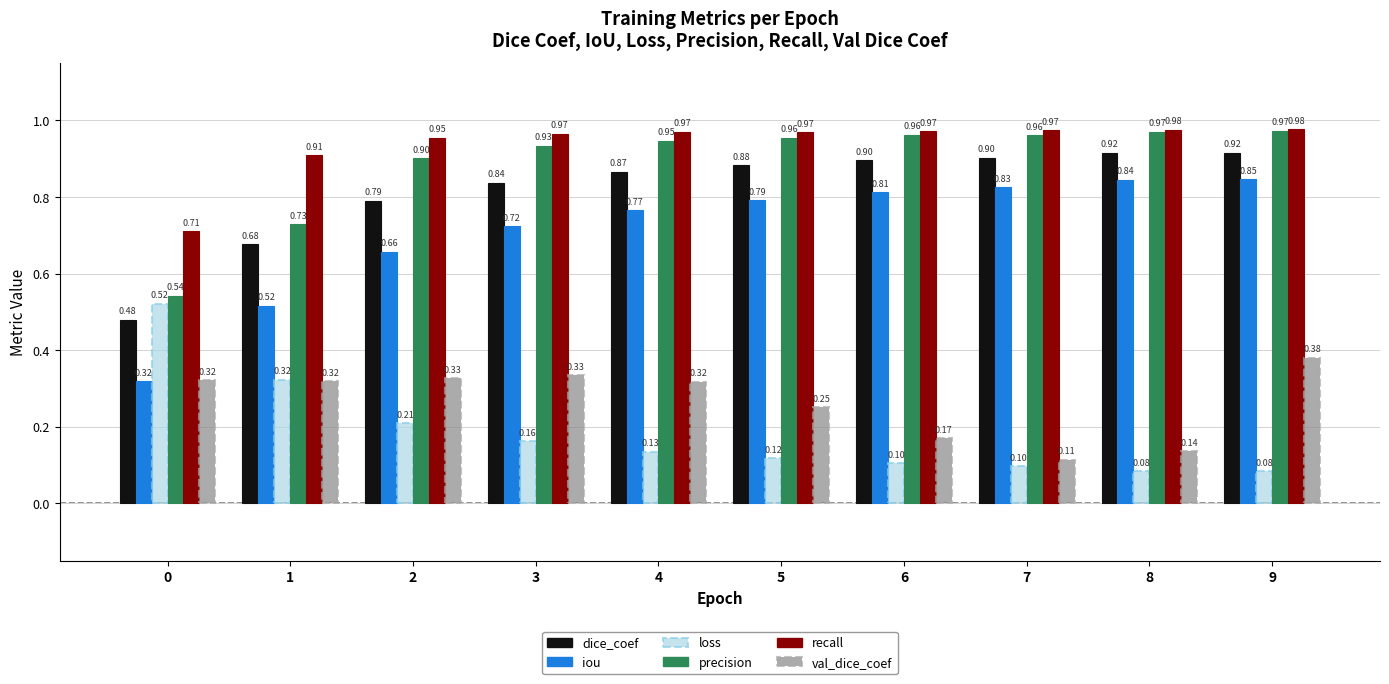

Which series has the largest total across all categories?

recall